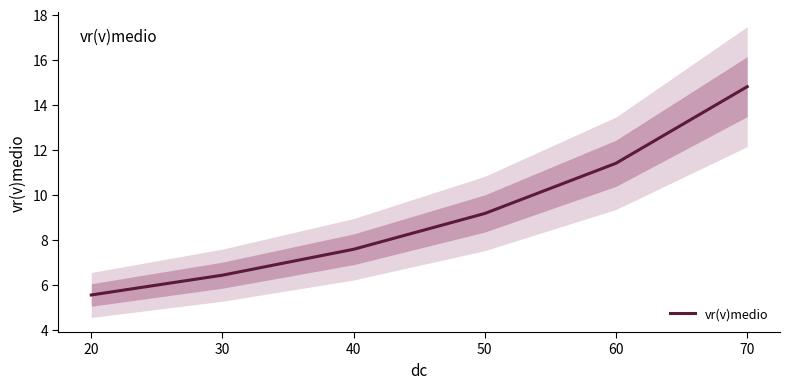

At which label does vr(v)medio first exceed 9?

50